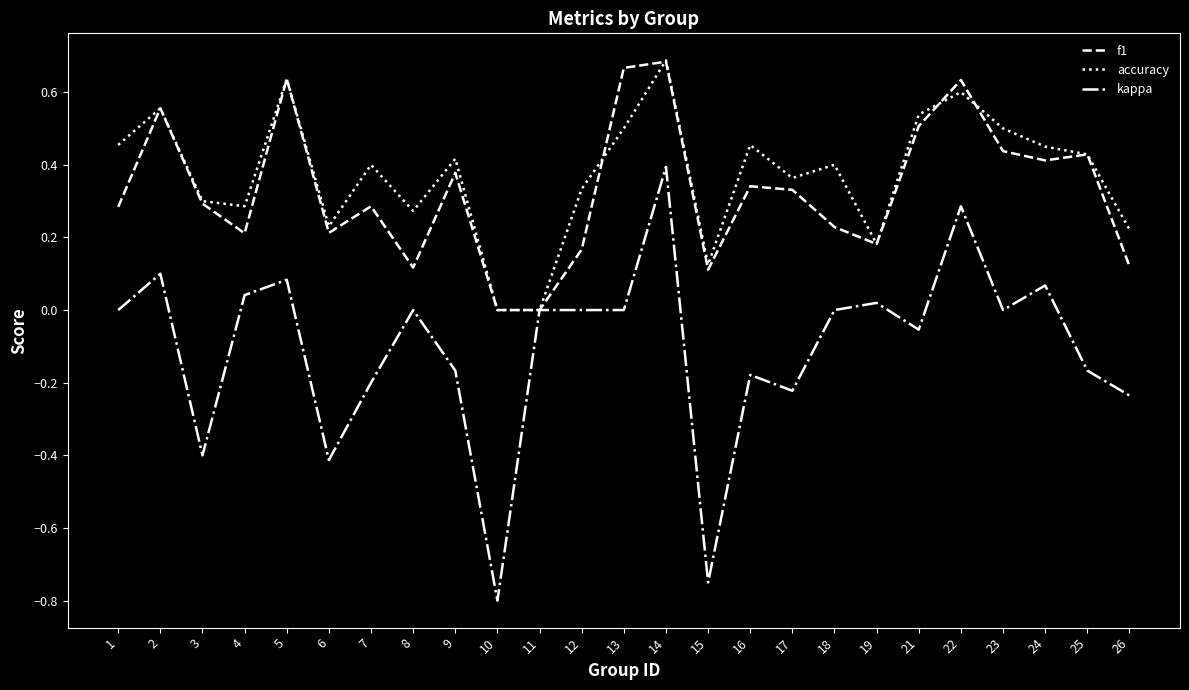

Which category has the highest value in the kappa series?

14